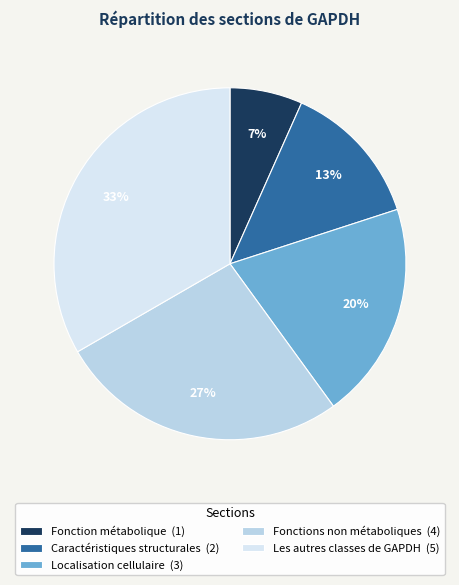

Rank the categories by value from highest to lowest.

Les autres classes de GAPDH, Fonctions non métaboliques, Localisation cellulaire, Caractéristiques structurales, Fonction métabolique